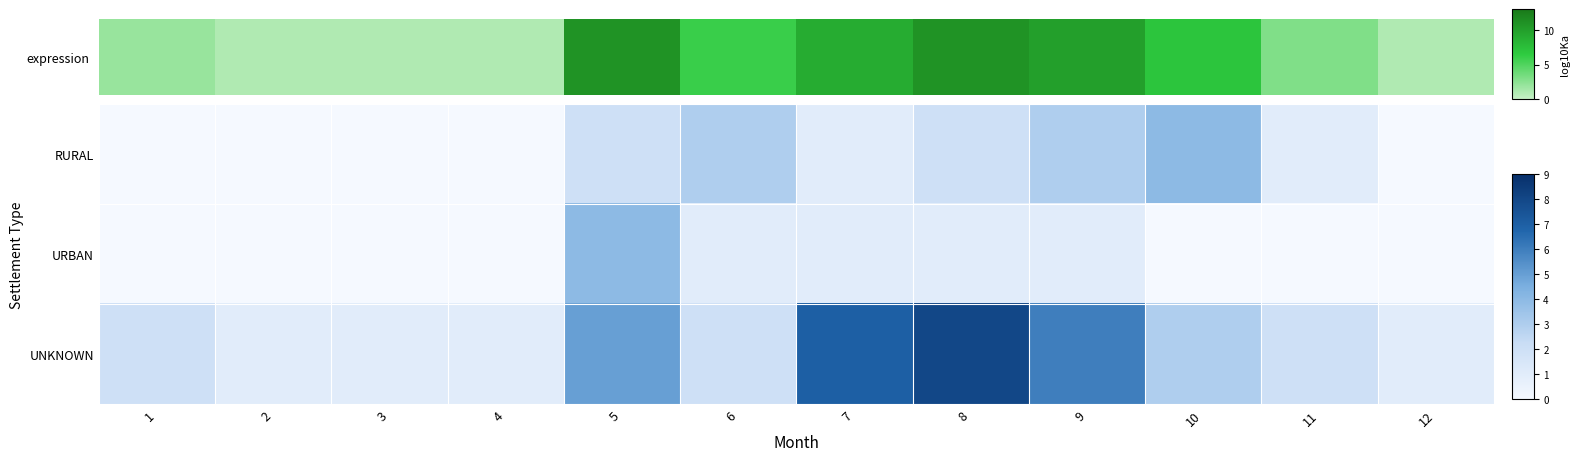

At how many categories does at least one series exceed 7?

1